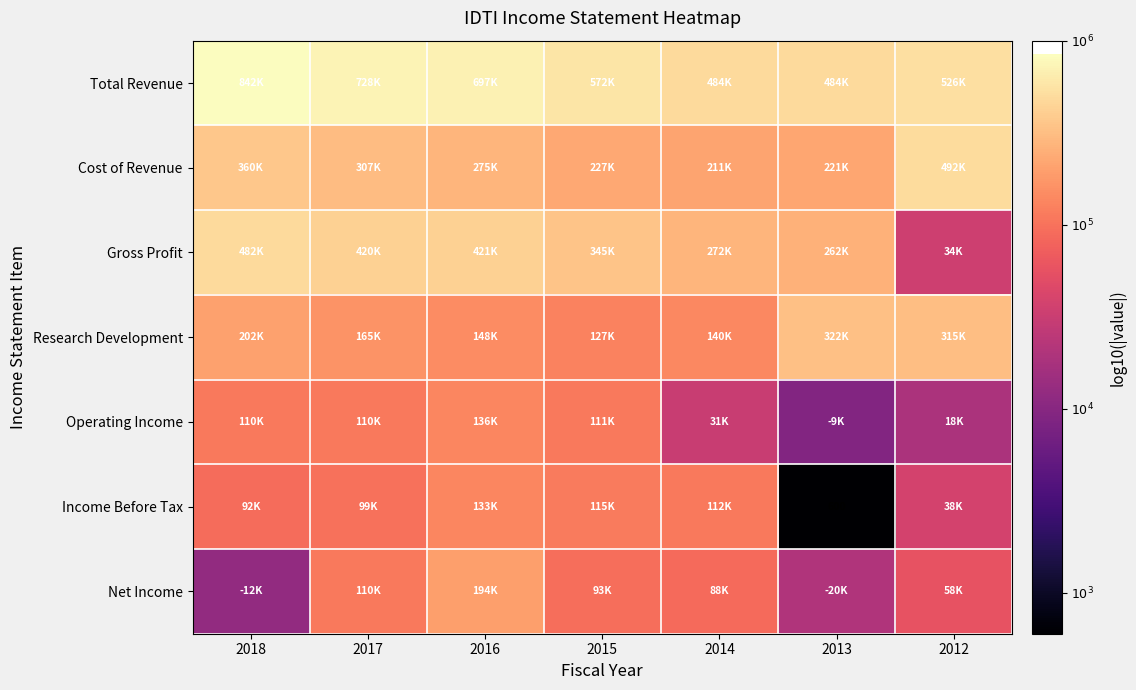

What is the approximate value of Research Development at 2018?

5.3